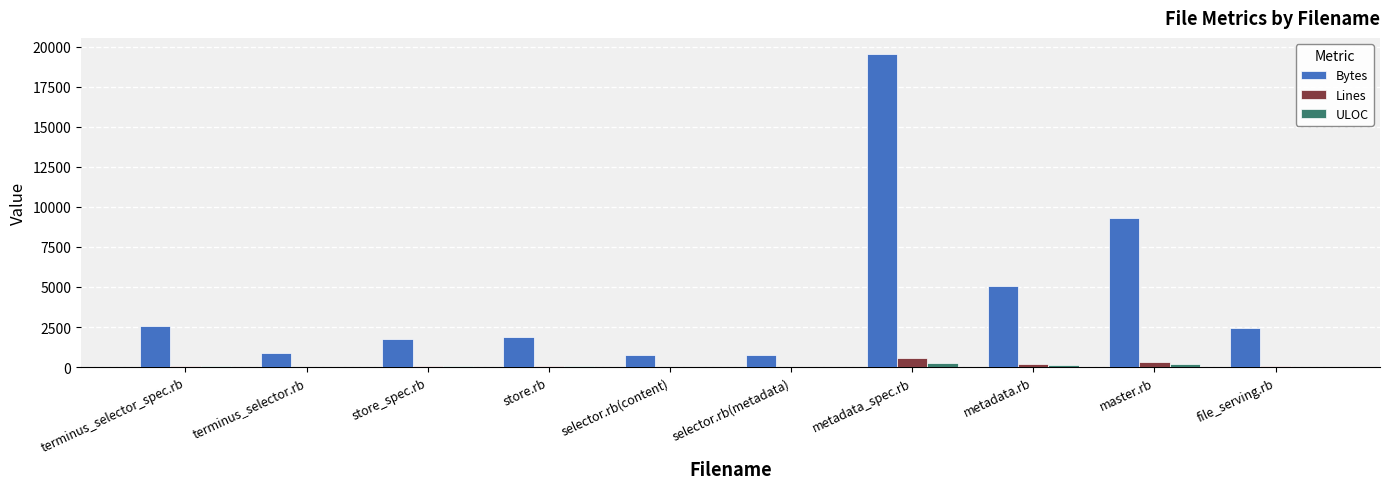

Between selector.rb(metadata) and file_serving.rb, which series saw the biggest shift?

Bytes